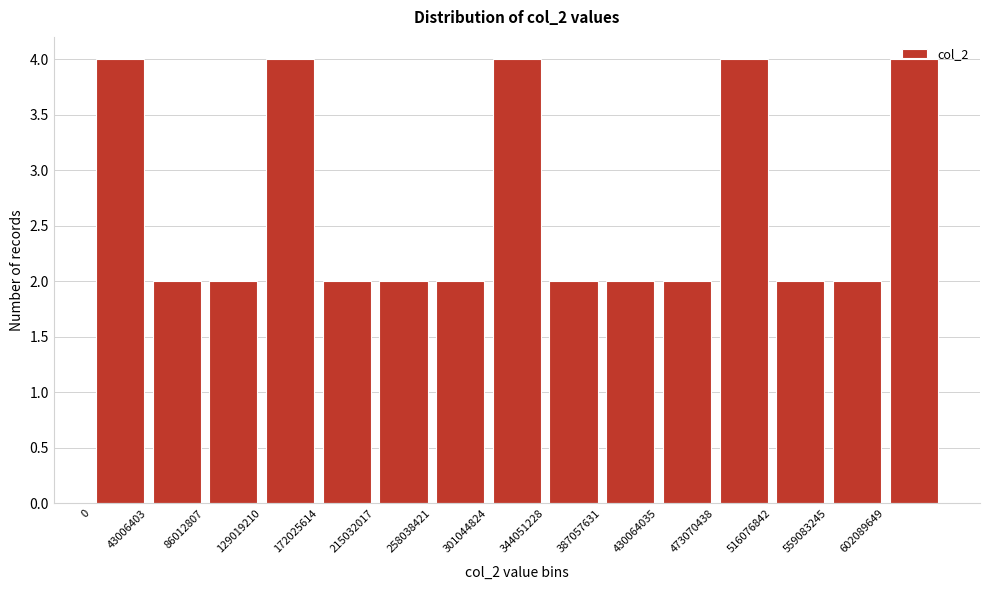

Reading left to right, list every bar in this chart as the range it spans on the x-axis followed by its height. Neither the bar edges nor the heights are printed on the chart, so give them approximately, as read against the axes.

0 to 45000000: 4
45000000 to 85000000: 2
85000000 to 130000000: 2
130000000 to 170000000: 4
170000000 to 215000000: 2
215000000 to 260000000: 2
260000000 to 300000000: 2
300000000 to 345000000: 4
345000000 to 385000000: 2
385000000 to 430000000: 2
430000000 to 475000000: 2
475000000 to 515000000: 4
515000000 to 560000000: 2
560000000 to 600000000: 2
600000000 to 645000000: 4